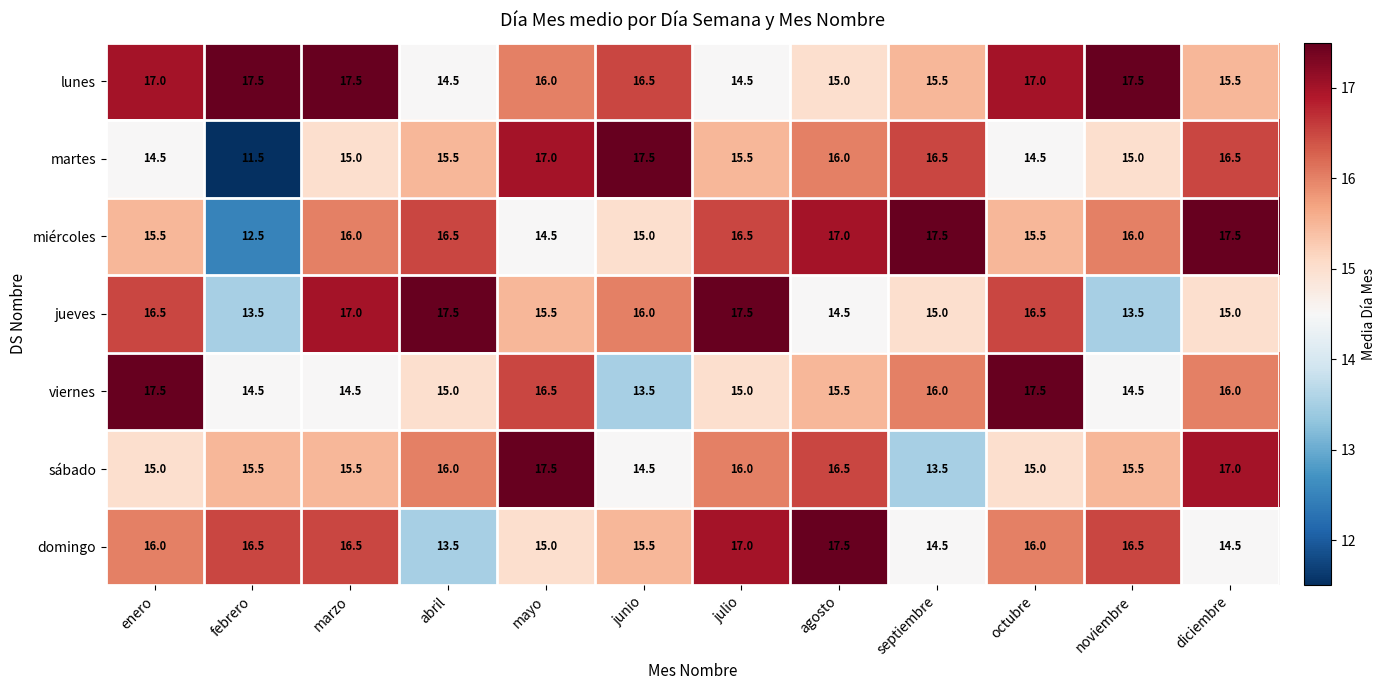

What is the lowest value of the sábado series?

13.5